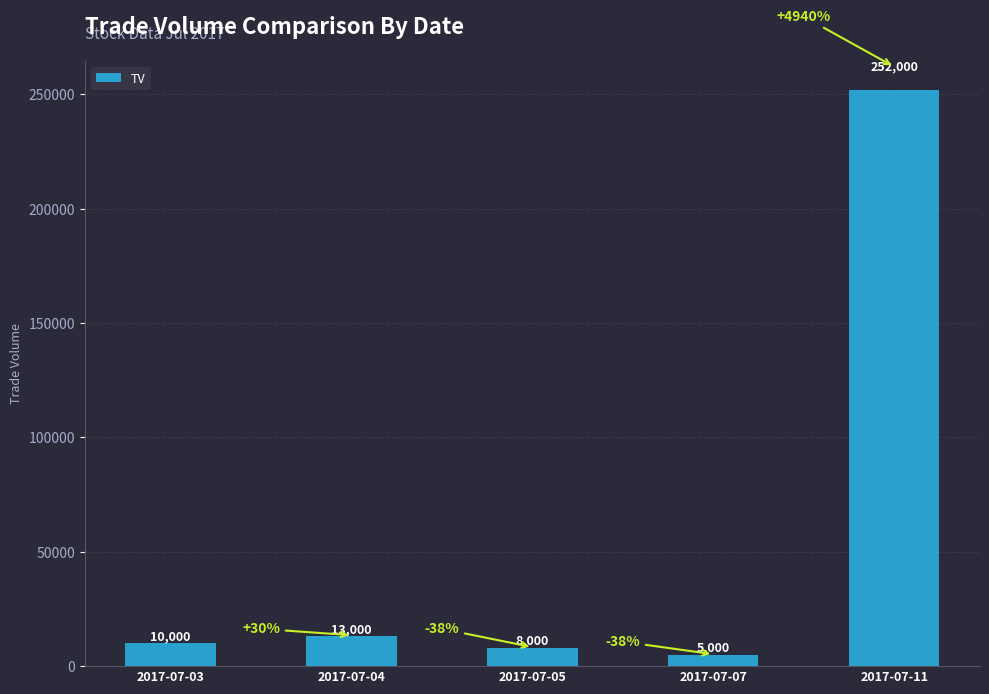

Which has a higher value, 2017-07-03 or 2017-07-04?

2017-07-04